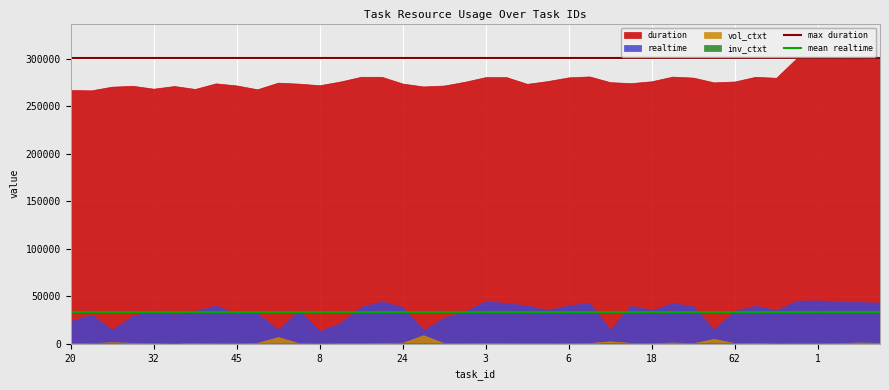

Which series has the largest total across all categories?

duration